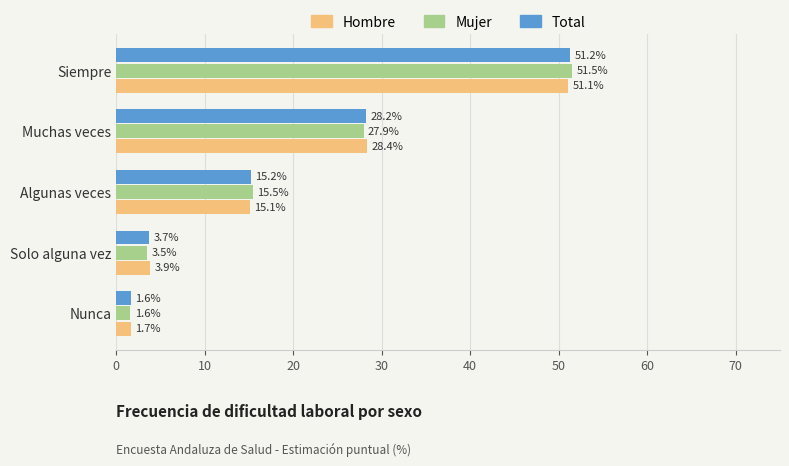

Which series has the widest spread of values?

Mujer